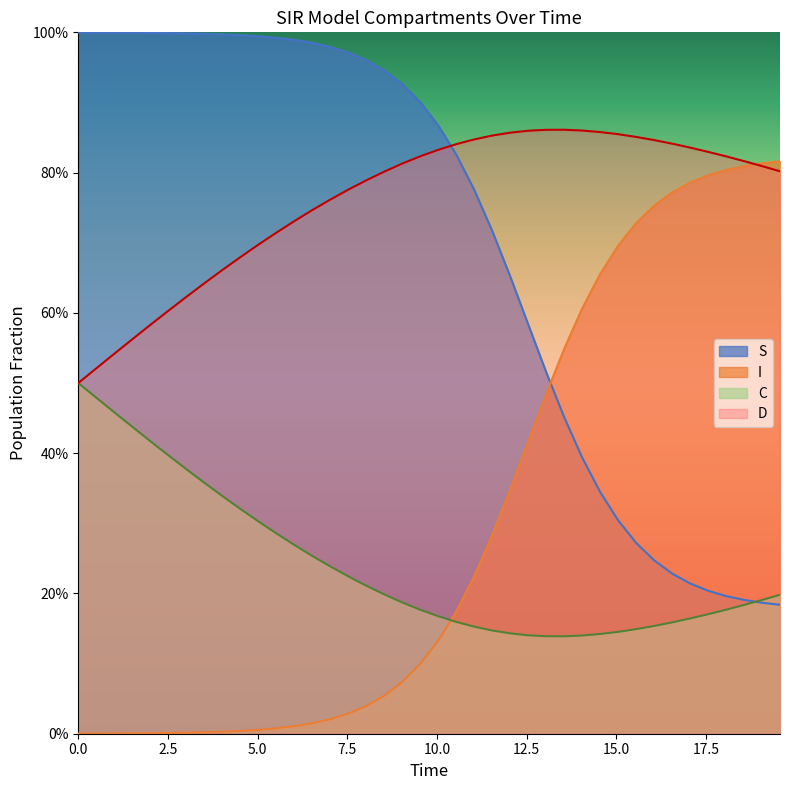

True or false: I has a value of 0.0 at 7.5.

False